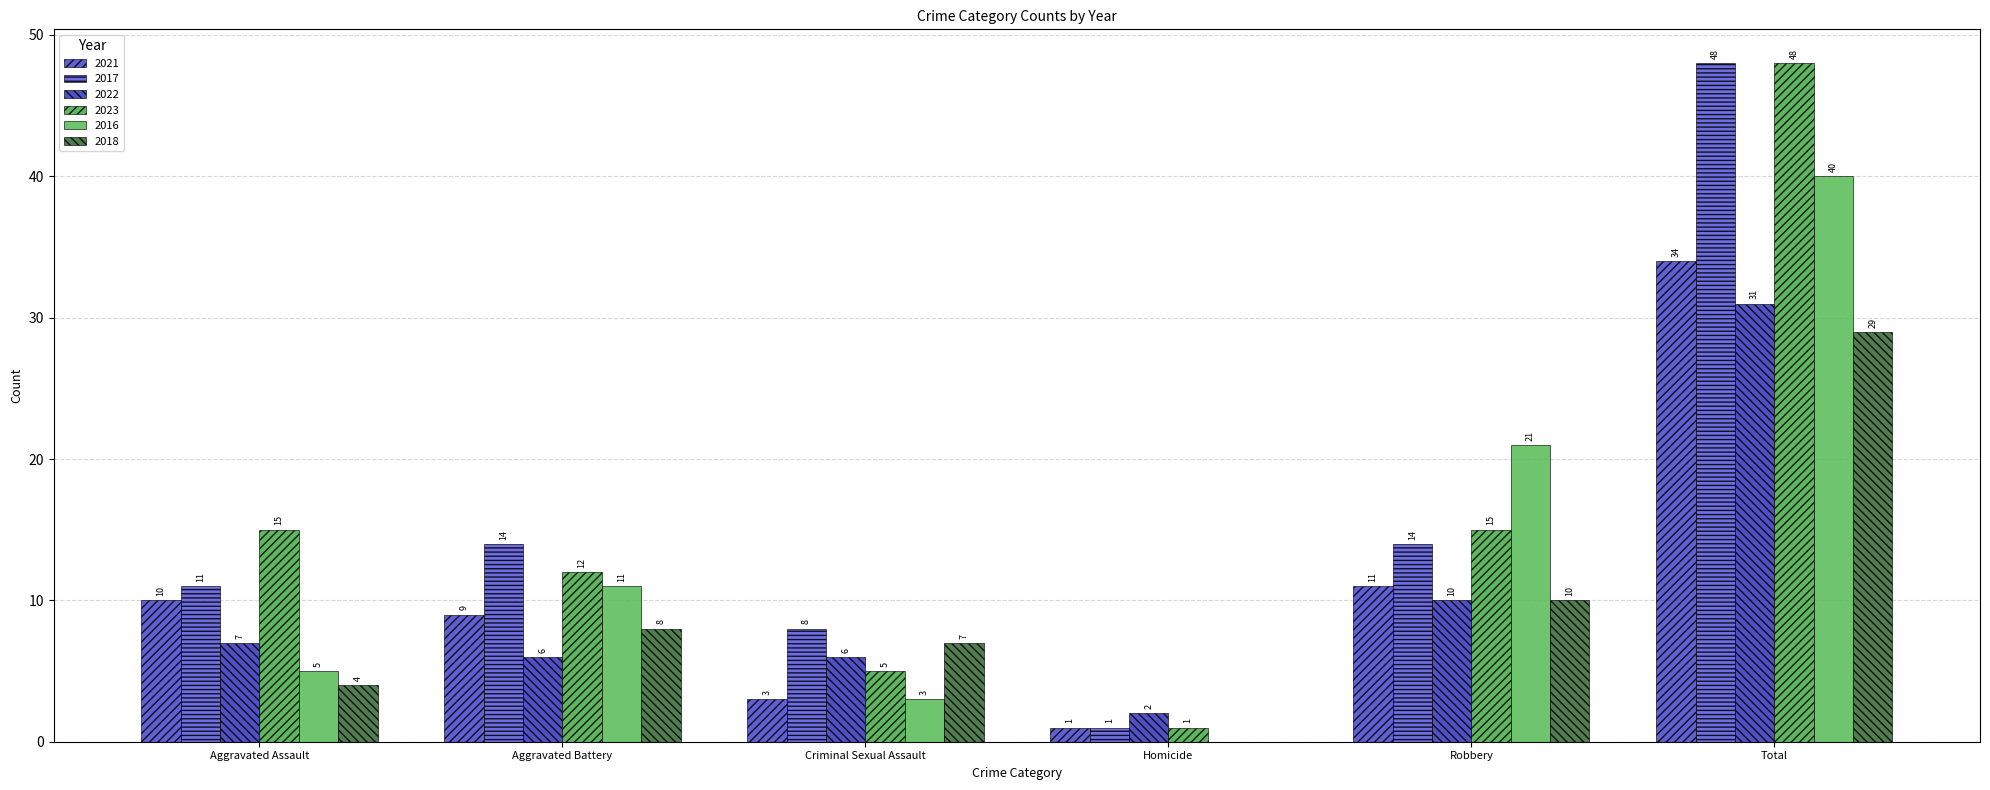

What is the spread (max minus min) of values at Robbery?

11